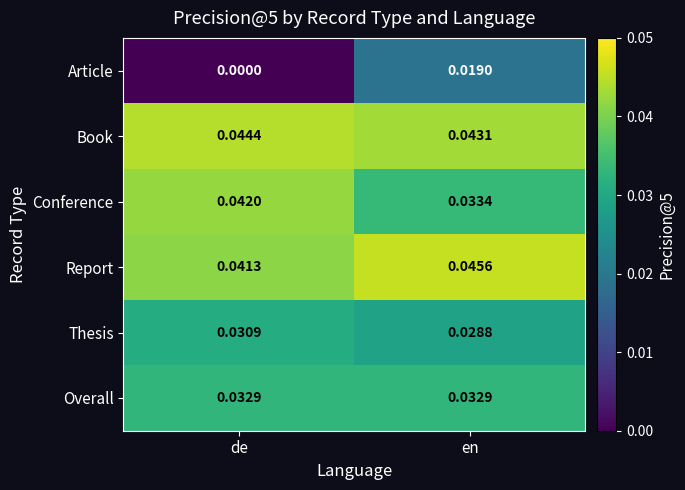

At de, list the series in order from smallest to largest.

Article, Thesis, Overall, Report, Conference, Book